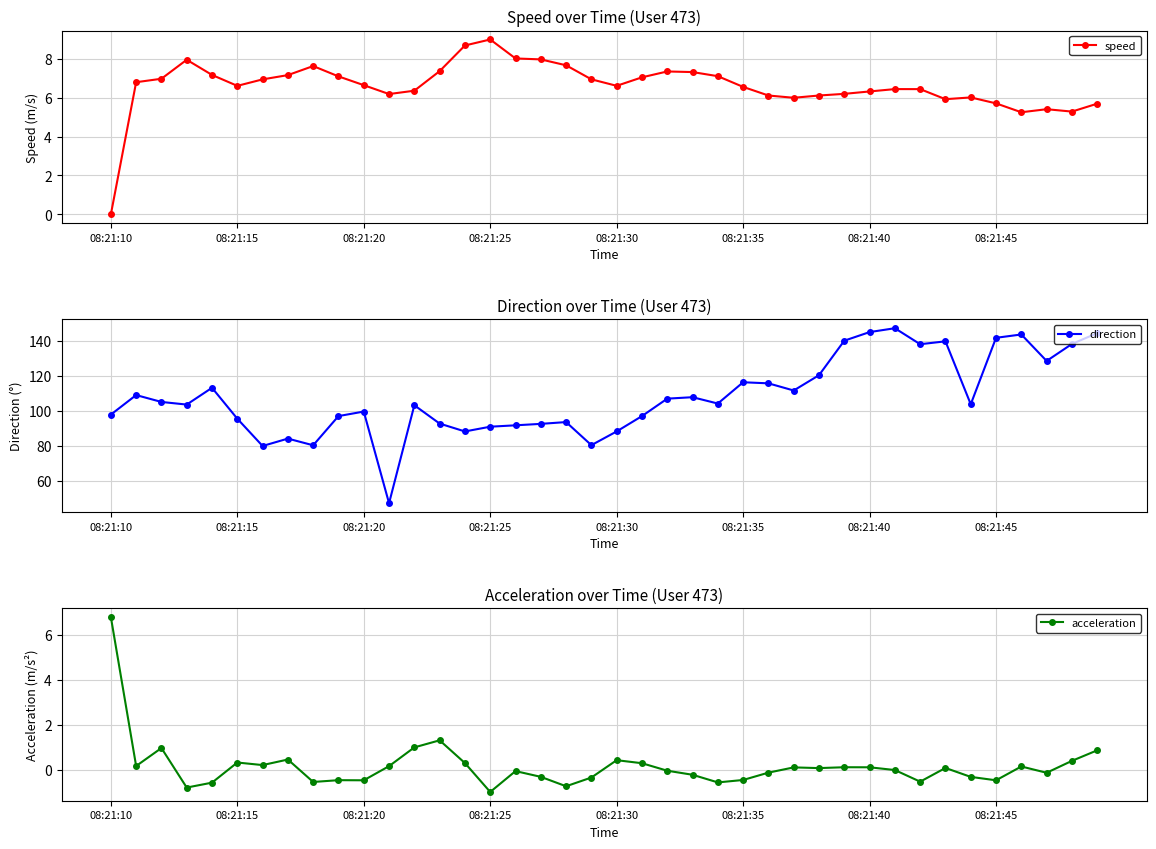

True or false: acceleration and speed intersect in this chart.

True